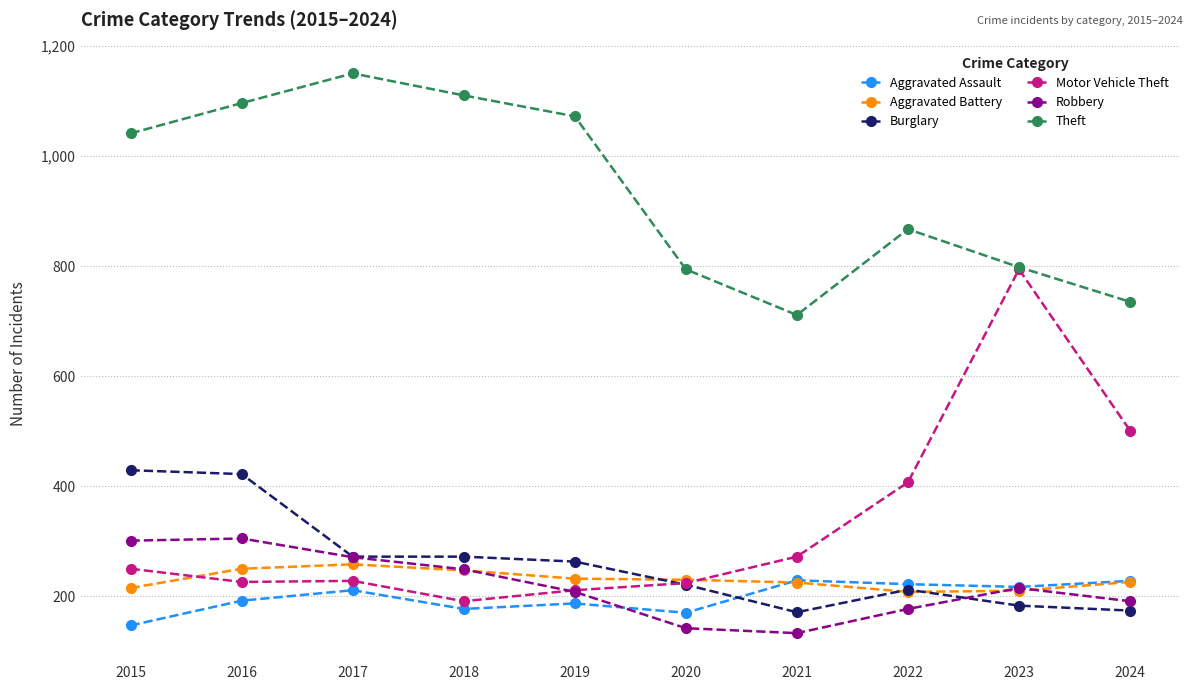

At which label is Theft closest to 930?

2022